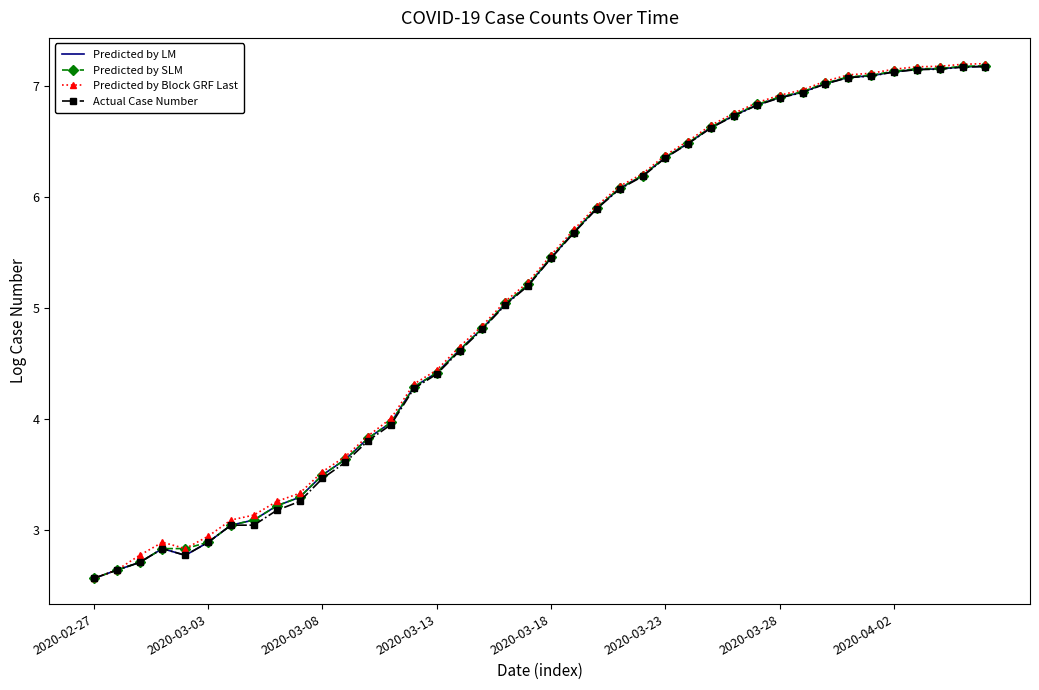

What is the smallest value displayed?

2.6